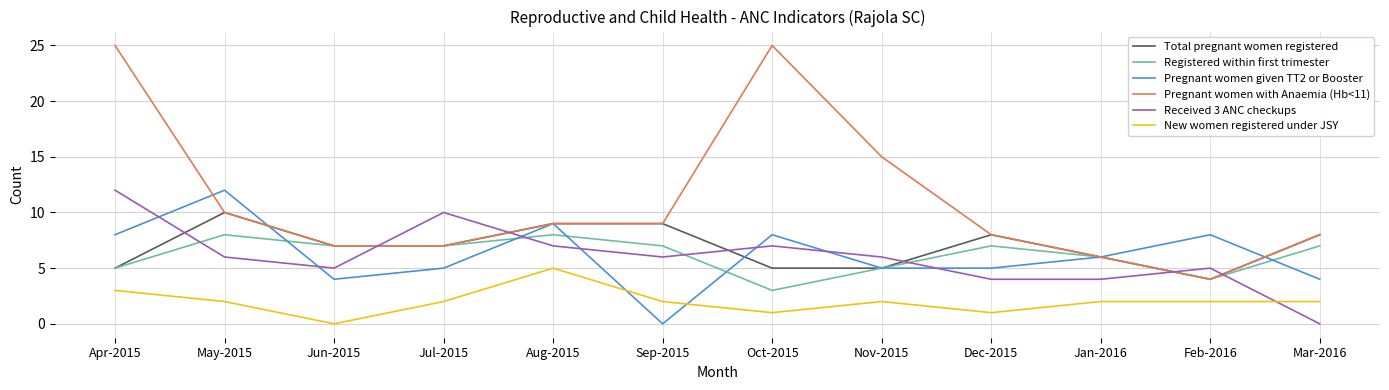

What are all the series names shown in the legend?

Total pregnant women registered, Registered within first trimester, Pregnant women given TT2 or Booster, Pregnant women with Anaemia (Hb<11), Received 3 ANC checkups, New women registered under JSY